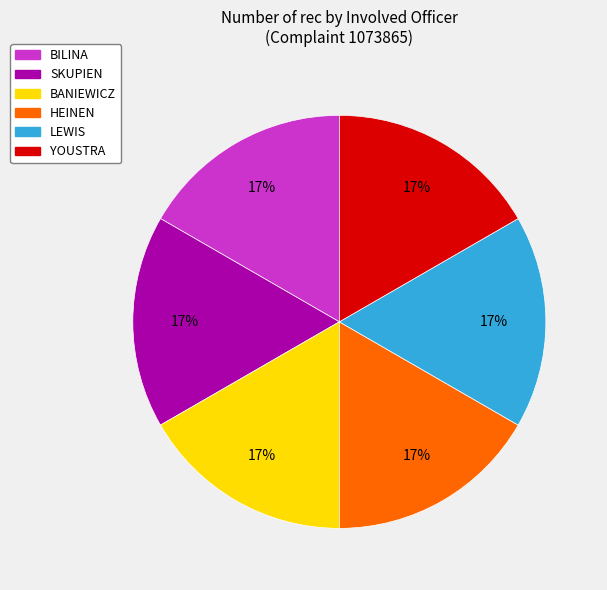

How many segments does this pie chart have?

6